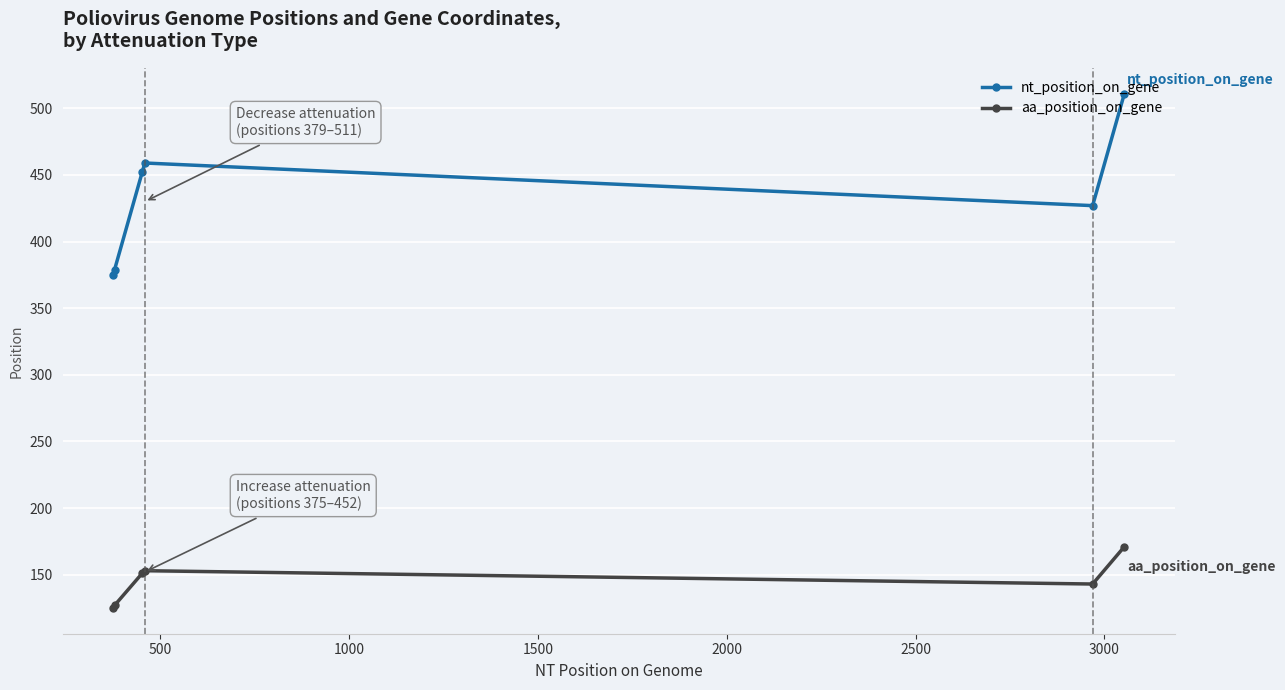

In nt_position_on_gene, how many points are higher than both neighbors (excluding endpoints)?

1